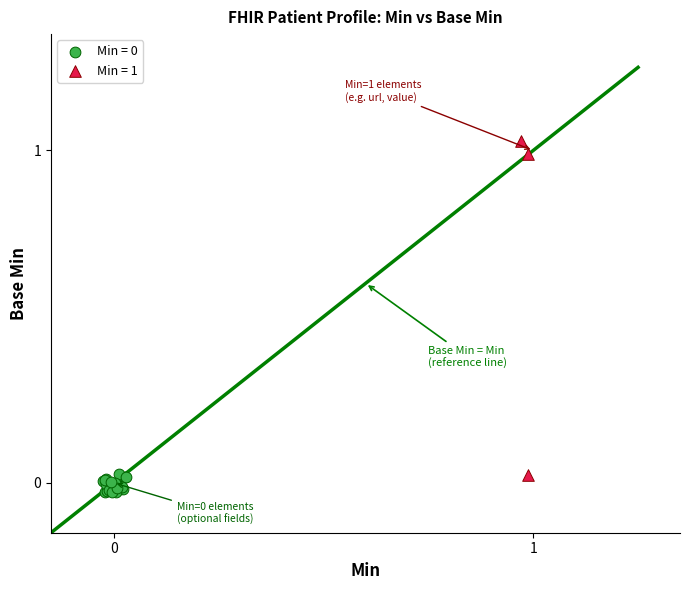

Which series contains the highest Y value?

Min = 1